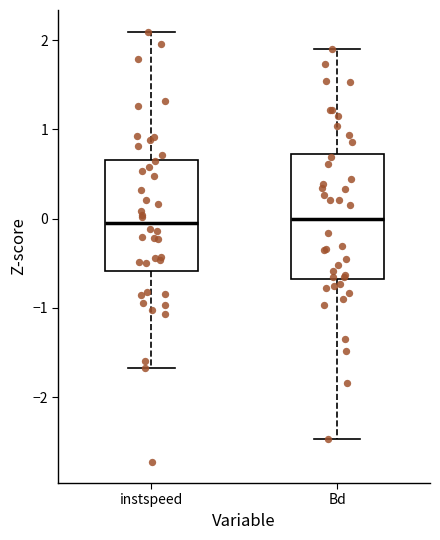

Which box is the tallest, from its lower edge to its upper edge?

Bd